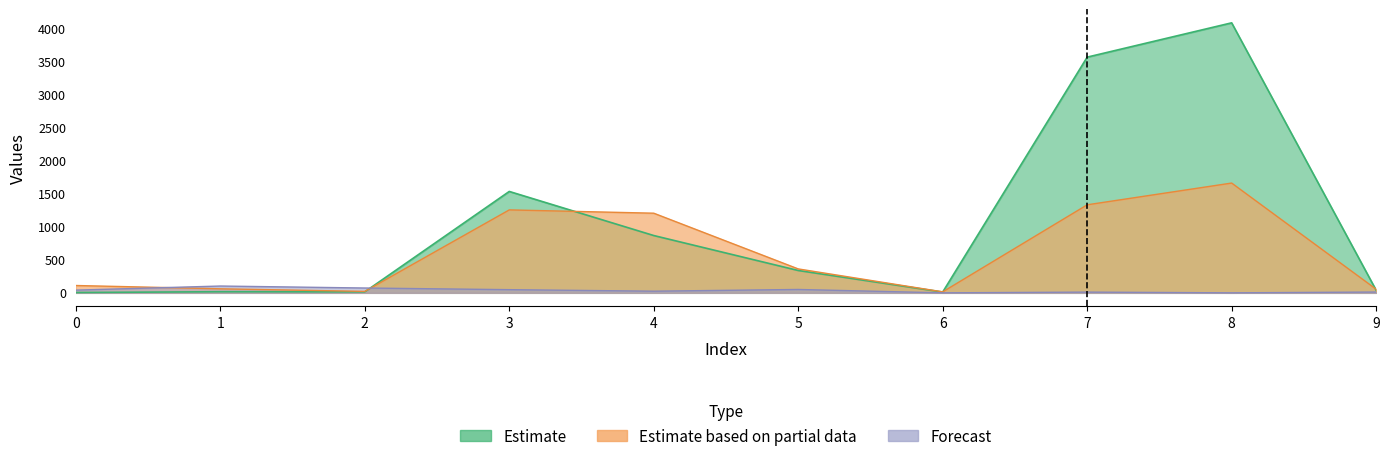

What is the sum of the col_2 values at 6 and 9?

2